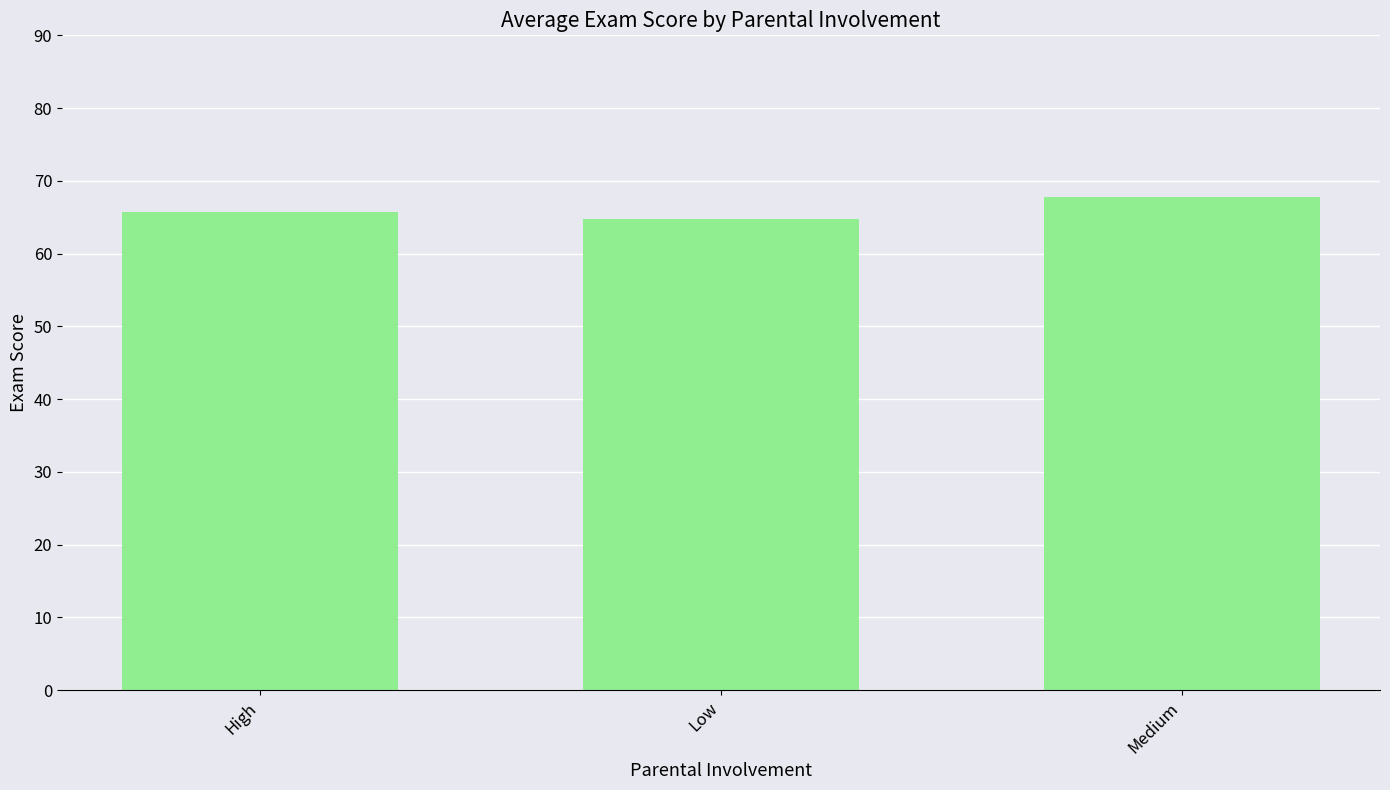

Which label corresponds to the smallest value in the chart?

Low